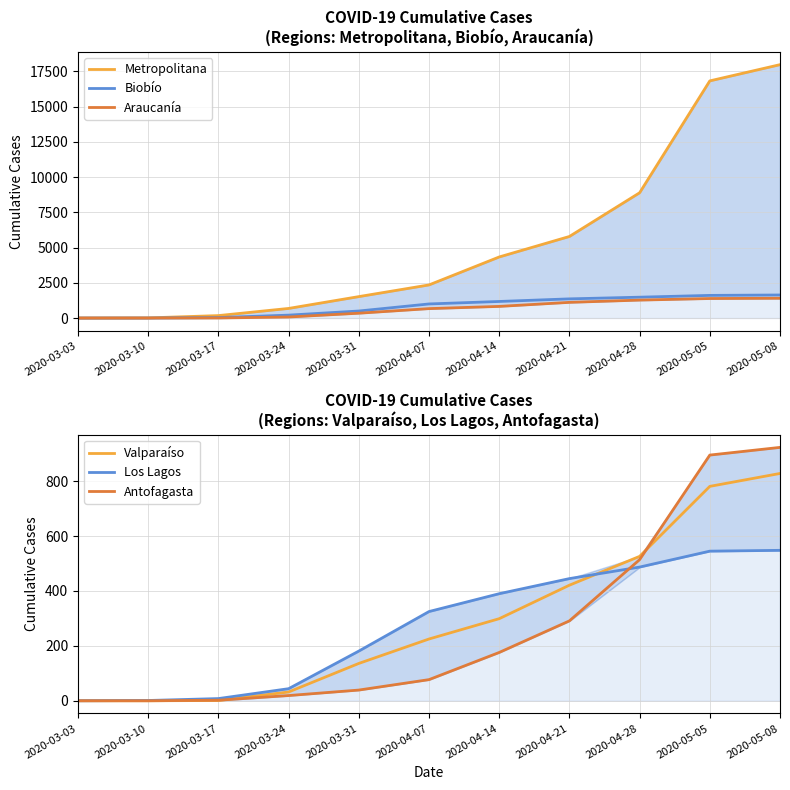

How many values in the Antofagasta series exceed 77?

5